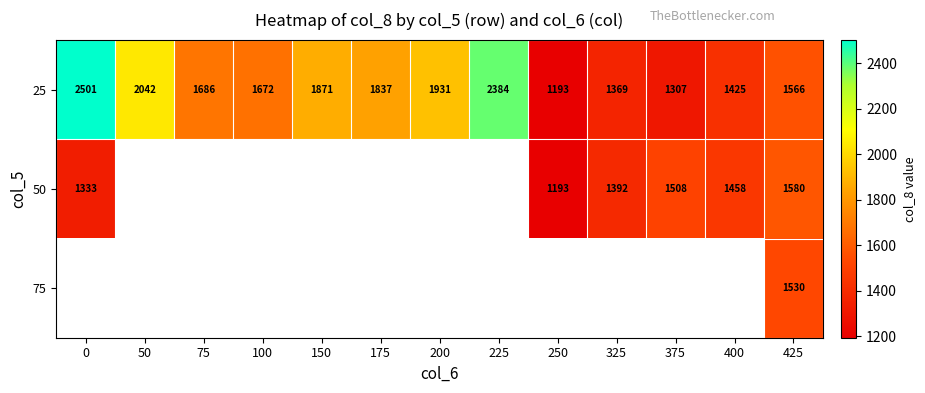

The 25 series shows 686.9 at 175. True or false?

False